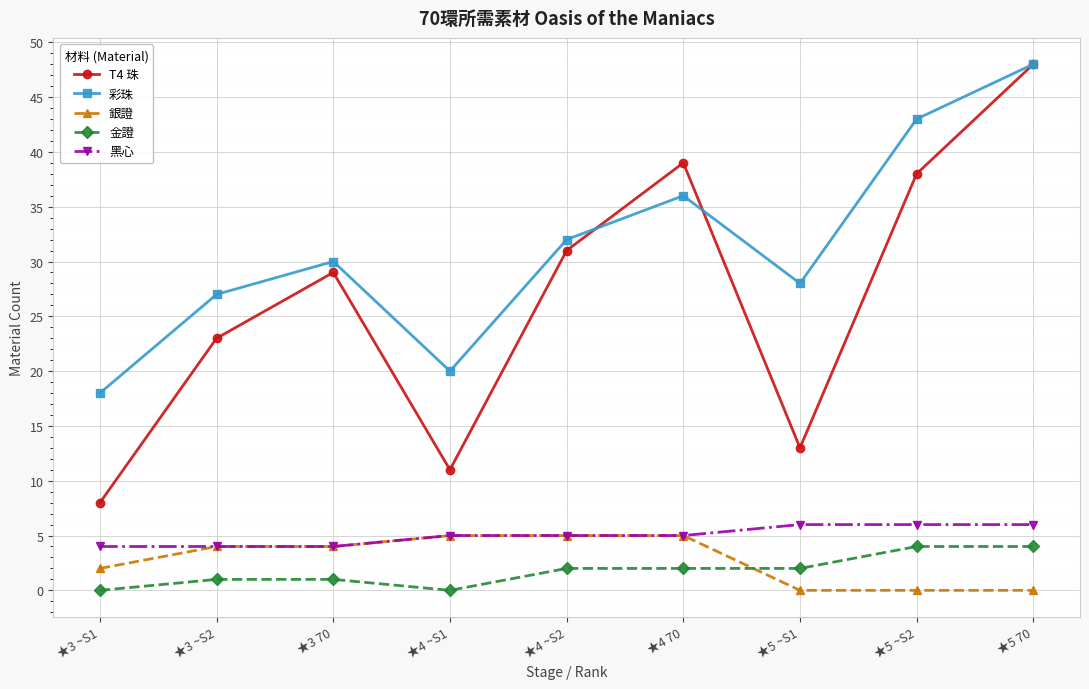

True or false: 黑心 and 金證 intersect in this chart.

False